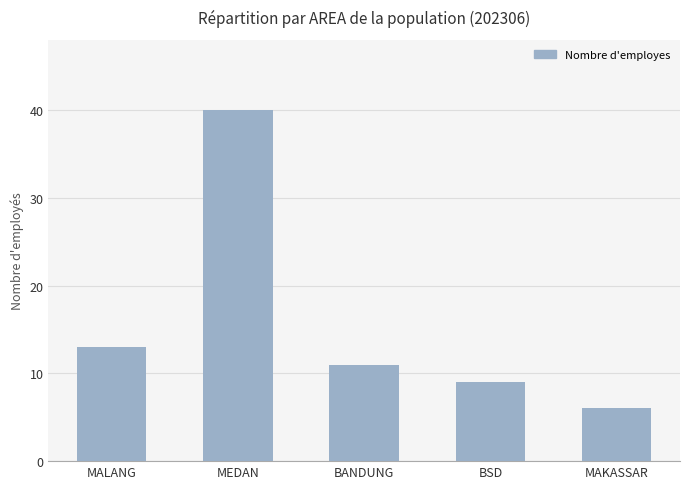

What is the label of the 4th bar from the right?

MEDAN